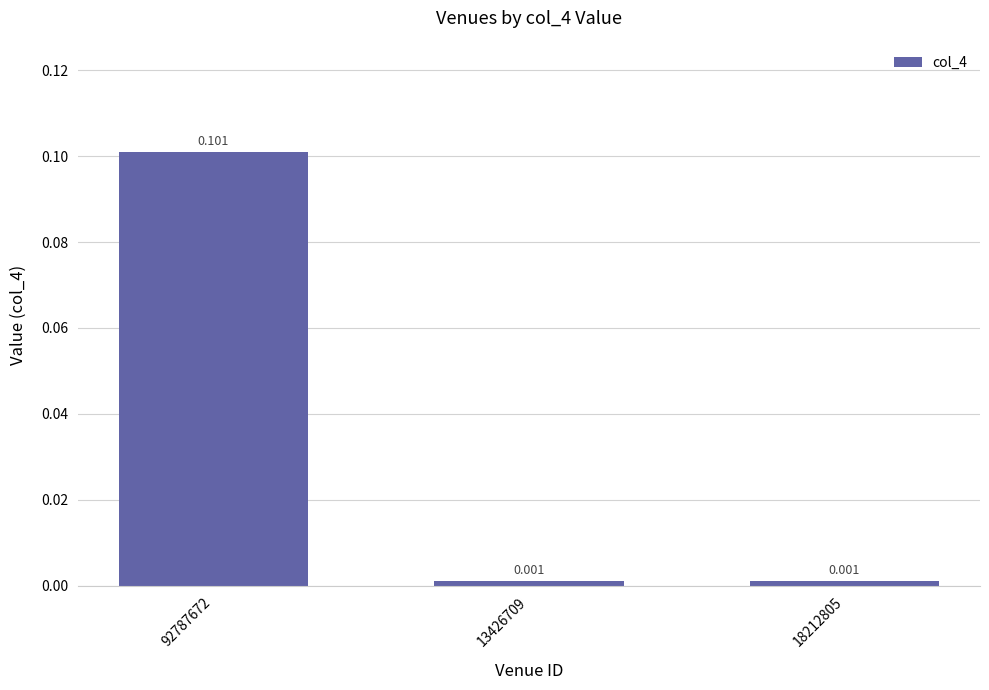

What is the difference between the maximum and second lowest values?

0.1